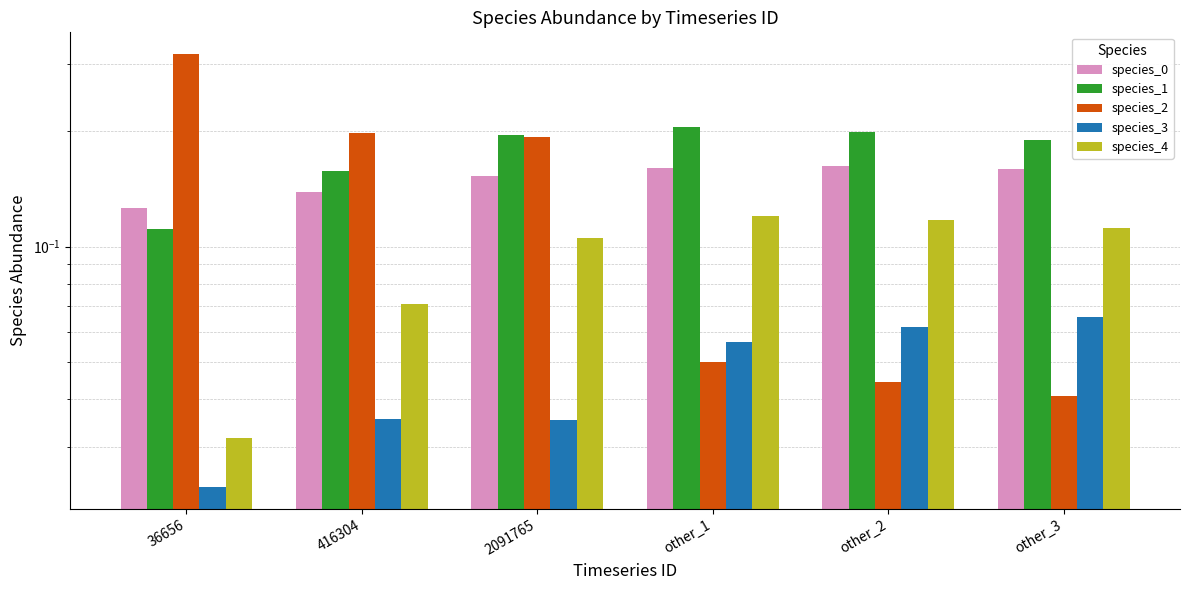

Is it true that species_2 equals 0.0 at other_2?

False